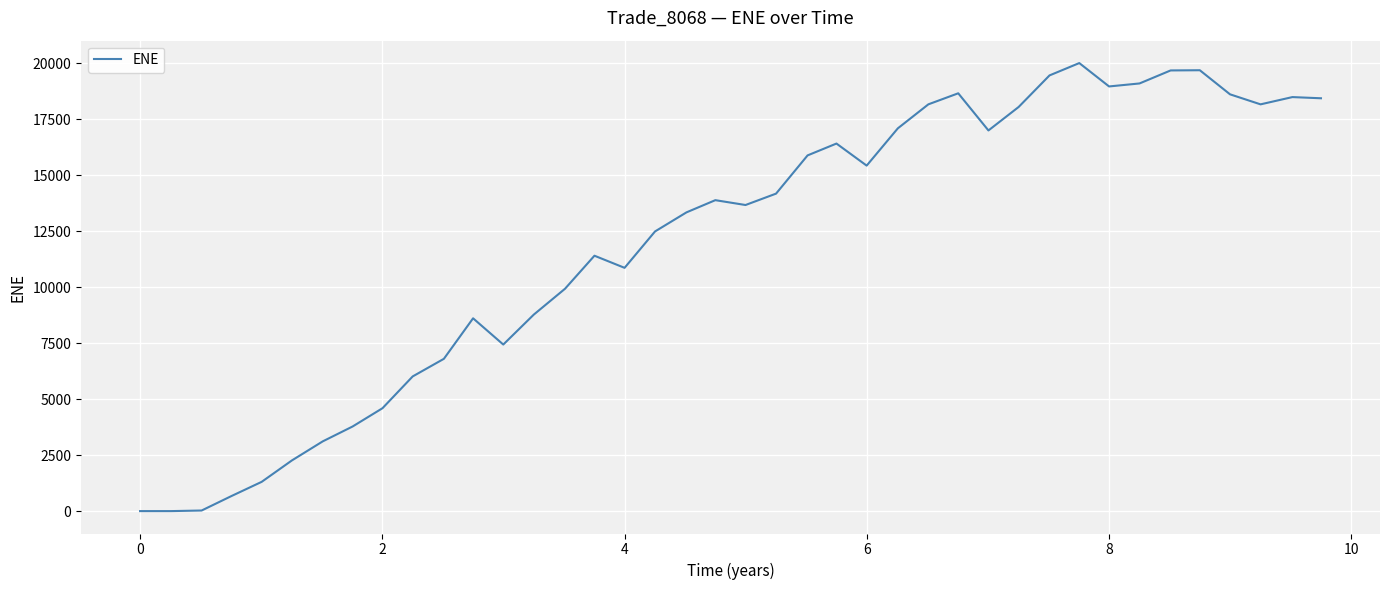

What is the difference between the second highest and second lowest values?

19693.9